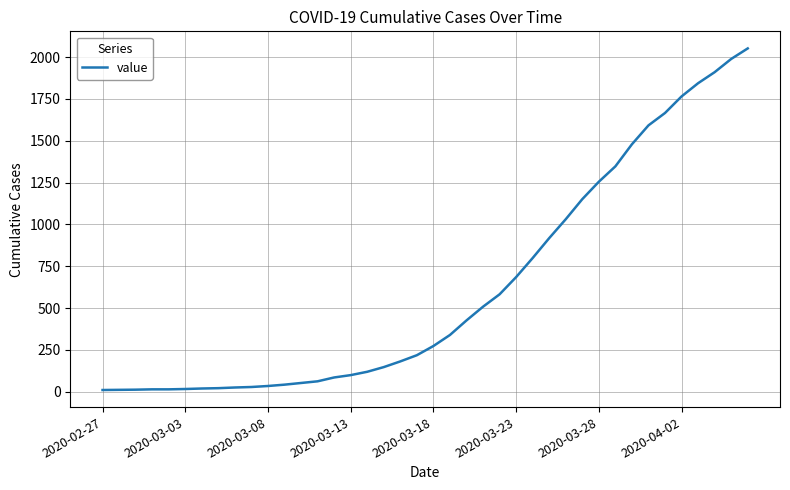

At which category does the chart reach its peak across all series?

39